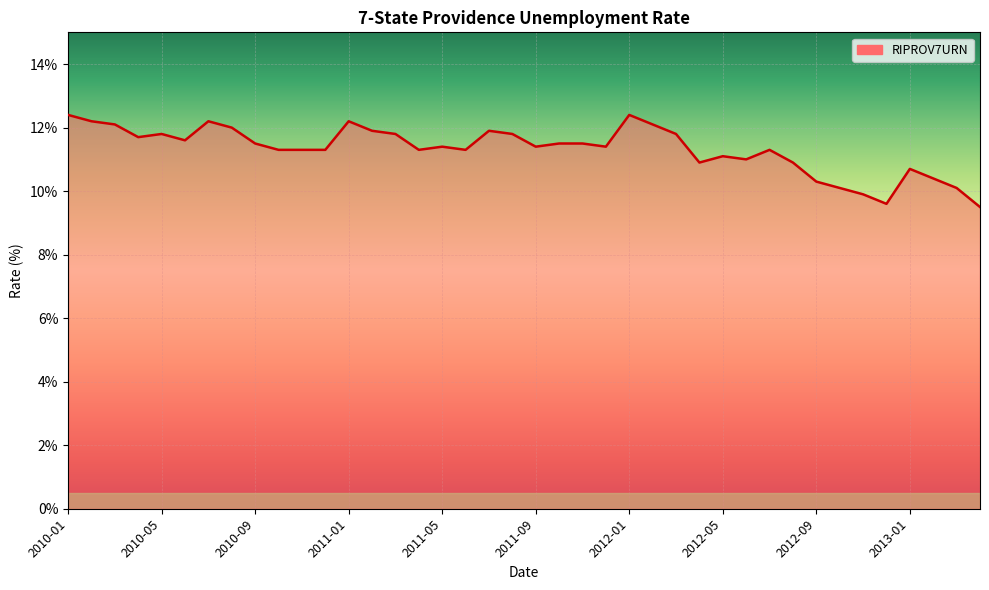

What is the maximum value shown in the chart?

12.4